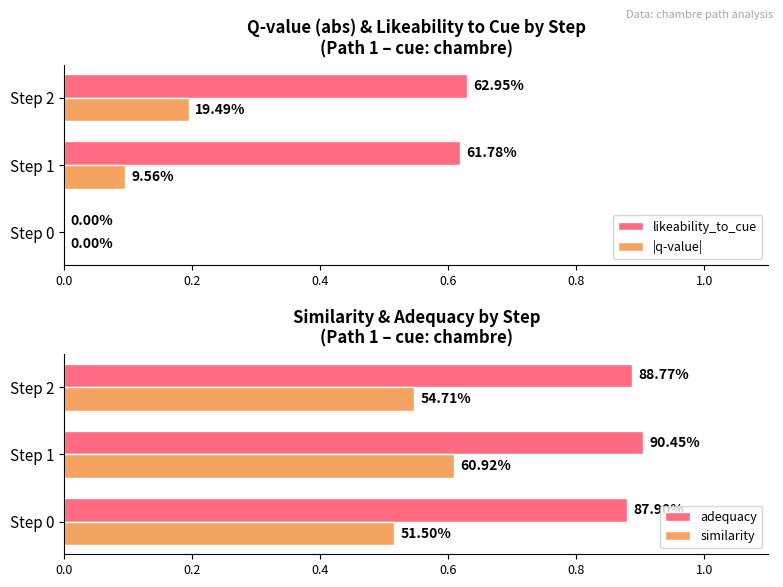

Rank the series at Step 1 from highest to lowest value.

adequacy, likeability_to_cue, similarity, |q-value|